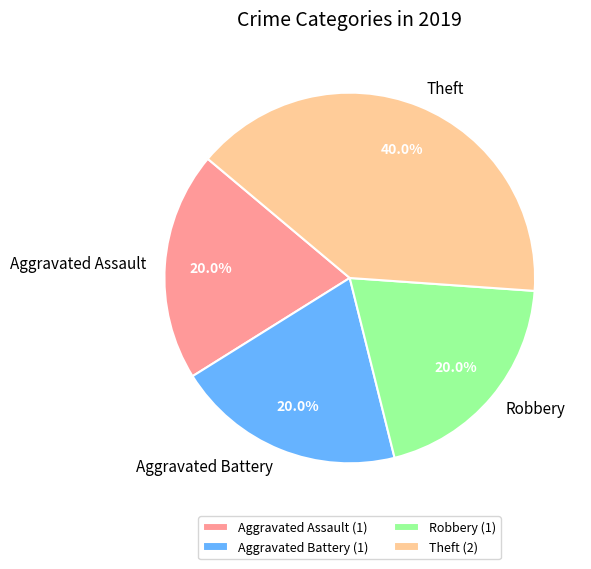

How many segments does this pie chart have?

4